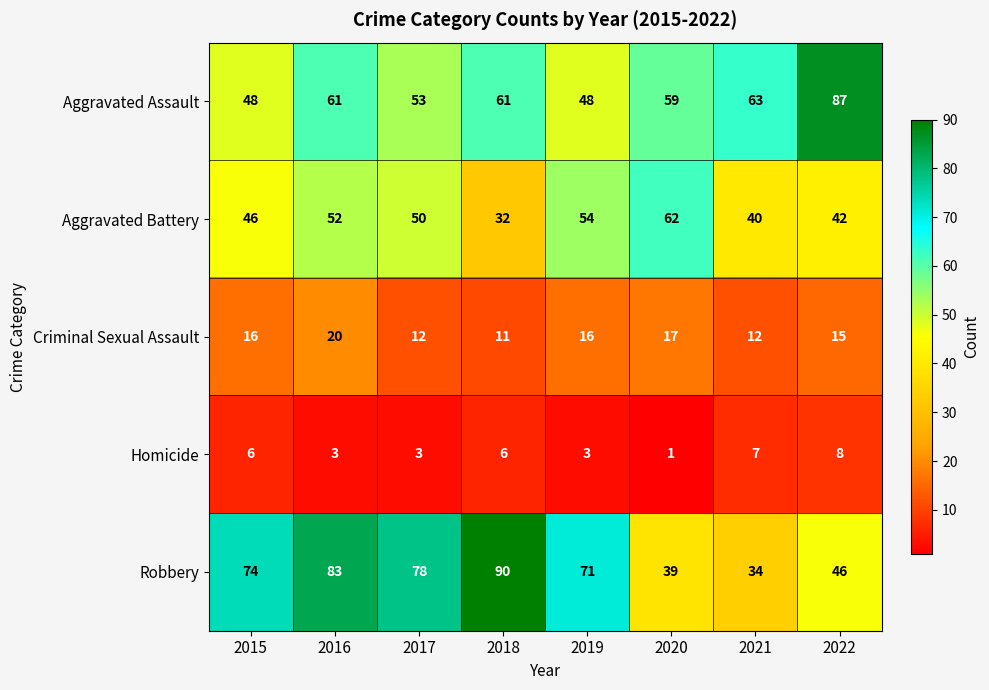

What is the average value of the Aggravated Assault series?

60